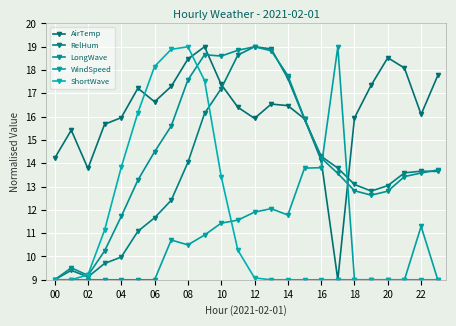

How many data points in WindSpeed are less than 10?

12